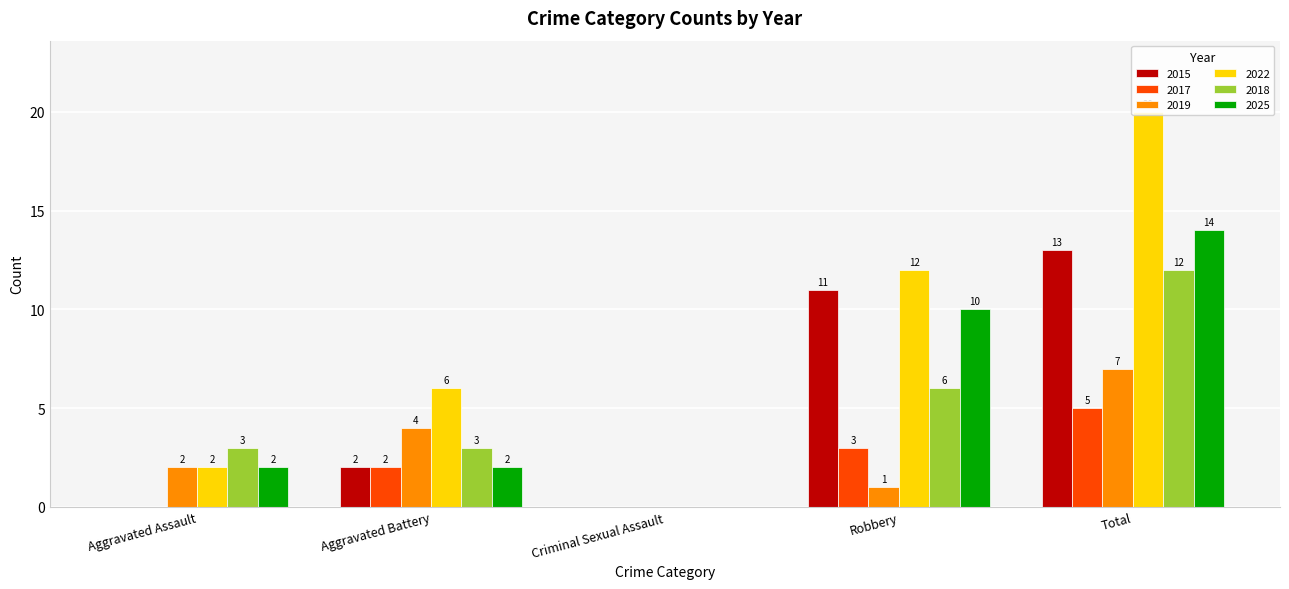

Which series changed the most between Criminal Sexual Assault and Total?

2022